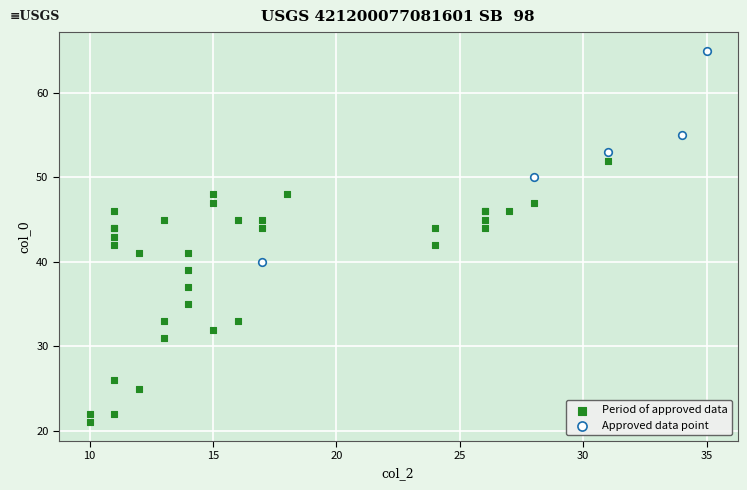

What are all the series names shown in the legend?

Period of approved data, Approved data point